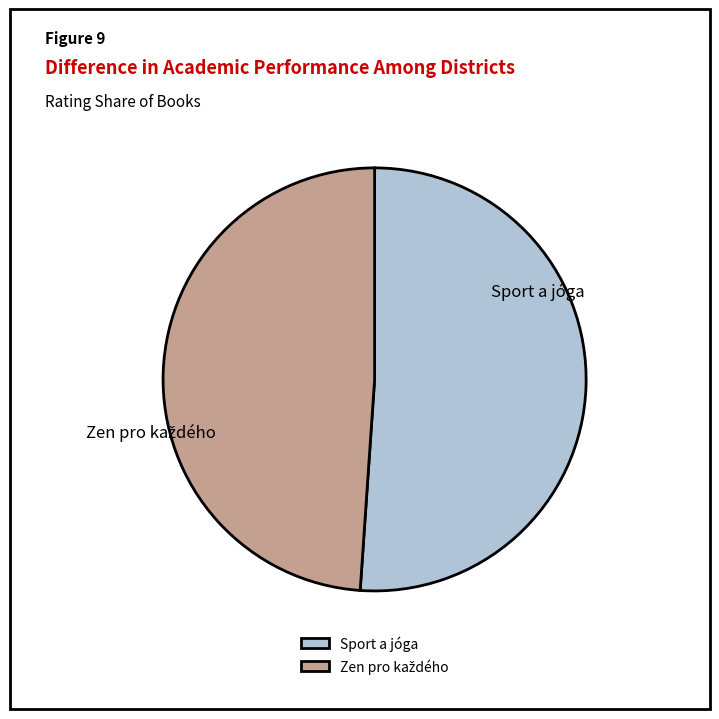

What is the largest slice in the pie chart?

Sport a jóga